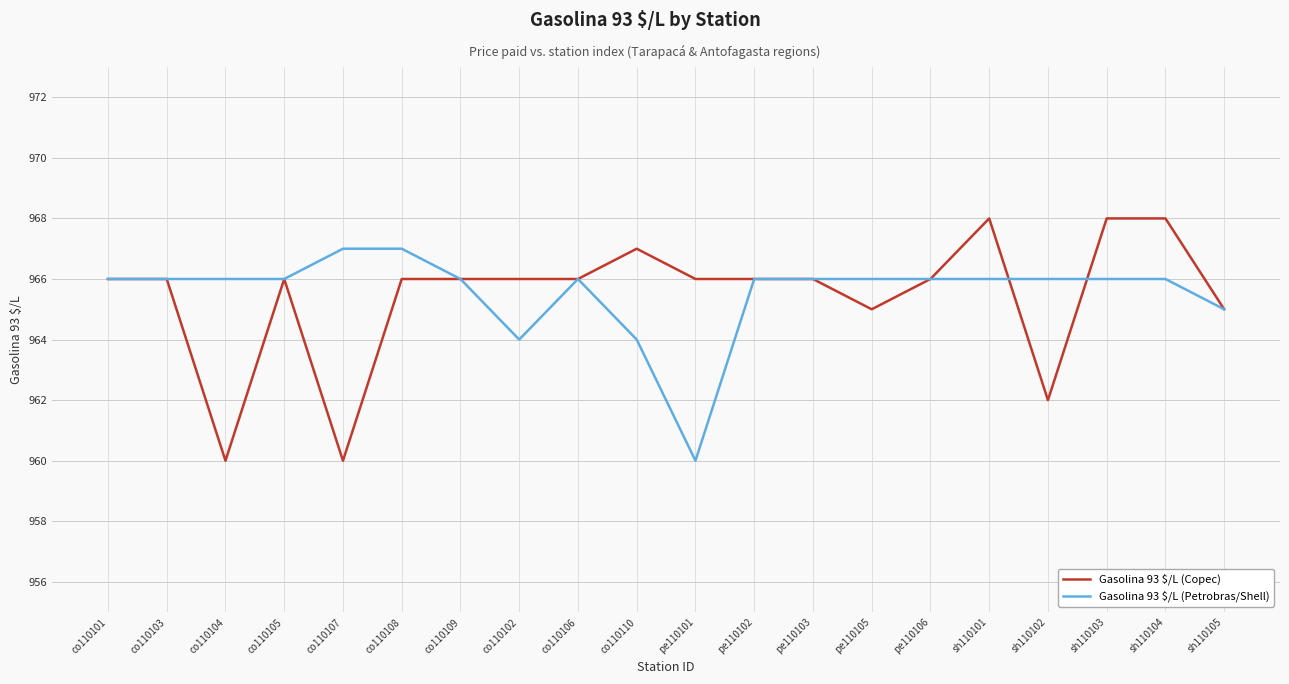

What is the spread (max minus min) of values at co110107?

7